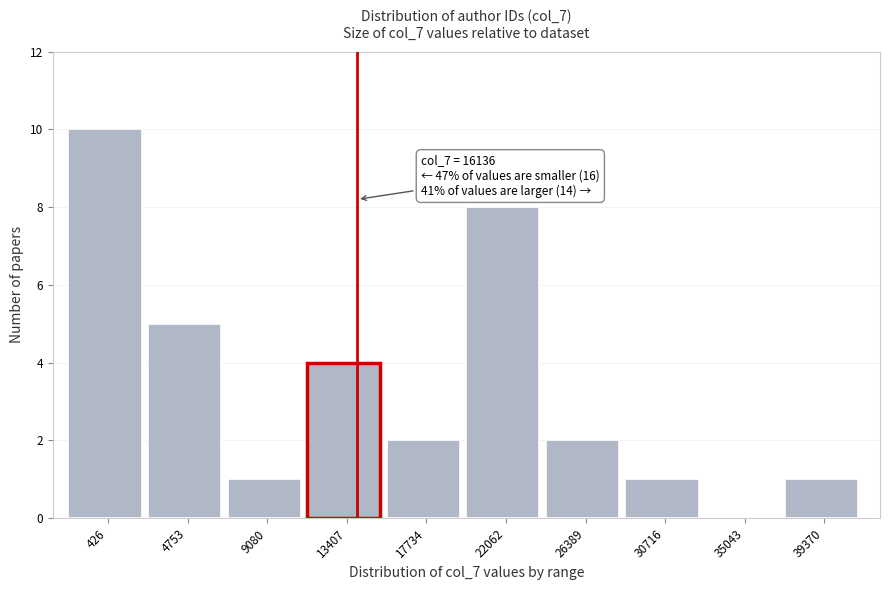

Reading left to right, what are all the values shown in this chart?

426=10	4753=5	9080=1	13407=4	17734=2	22062=8	26389=2	30716=1	35043=0	39370=1